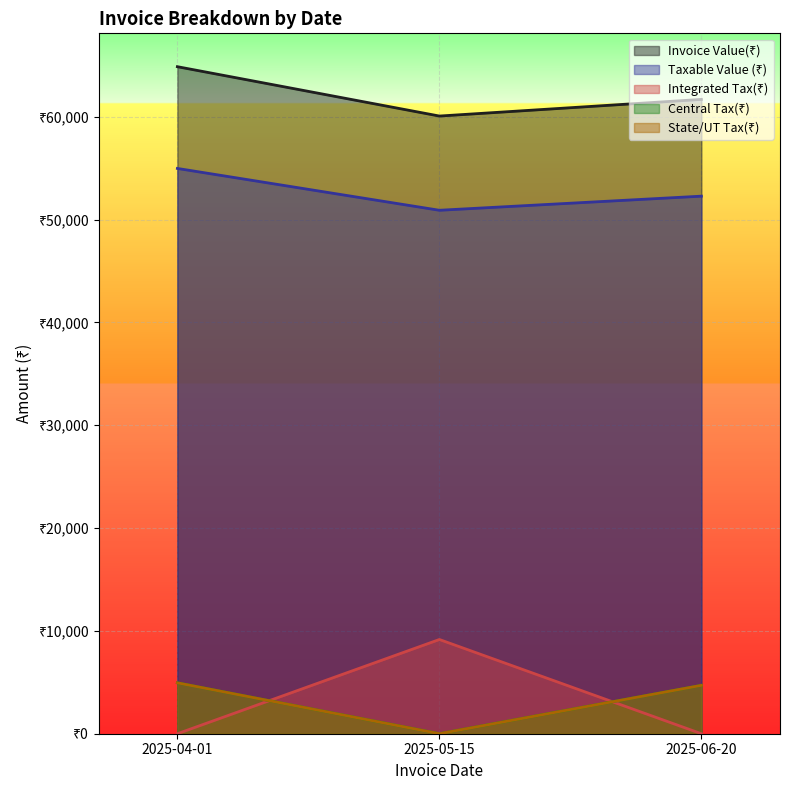

Reading right to left, list all the values displayed in this chart.

Invoice Value(₹): 2025-06-20=61686.9	2025-05-15=60067.9	2025-04-01=64868.1
Taxable Value (₹): 2025-06-20=52277.0	2025-05-15=50905.0	2025-04-01=54973.0
Integrated Tax(₹): 2025-06-20=0.0	2025-05-15=9162.9	2025-04-01=0.0
Central Tax(₹): 2025-06-20=4704.9	2025-05-15=0.0	2025-04-01=4947.6
State/UT Tax(₹): 2025-06-20=4704.9	2025-05-15=0.0	2025-04-01=4947.6